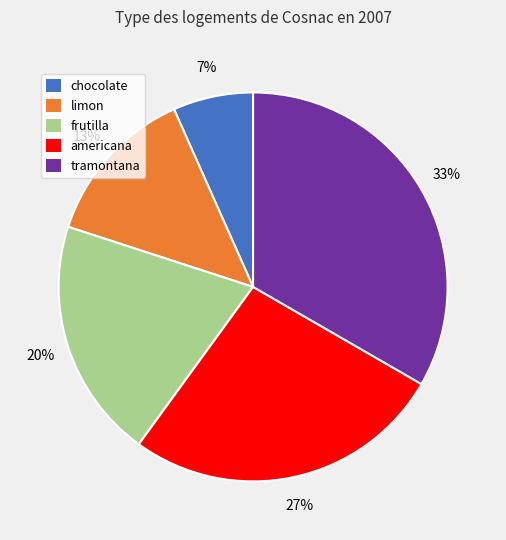

To the nearest percent, what portion does frutilla represent?

20%